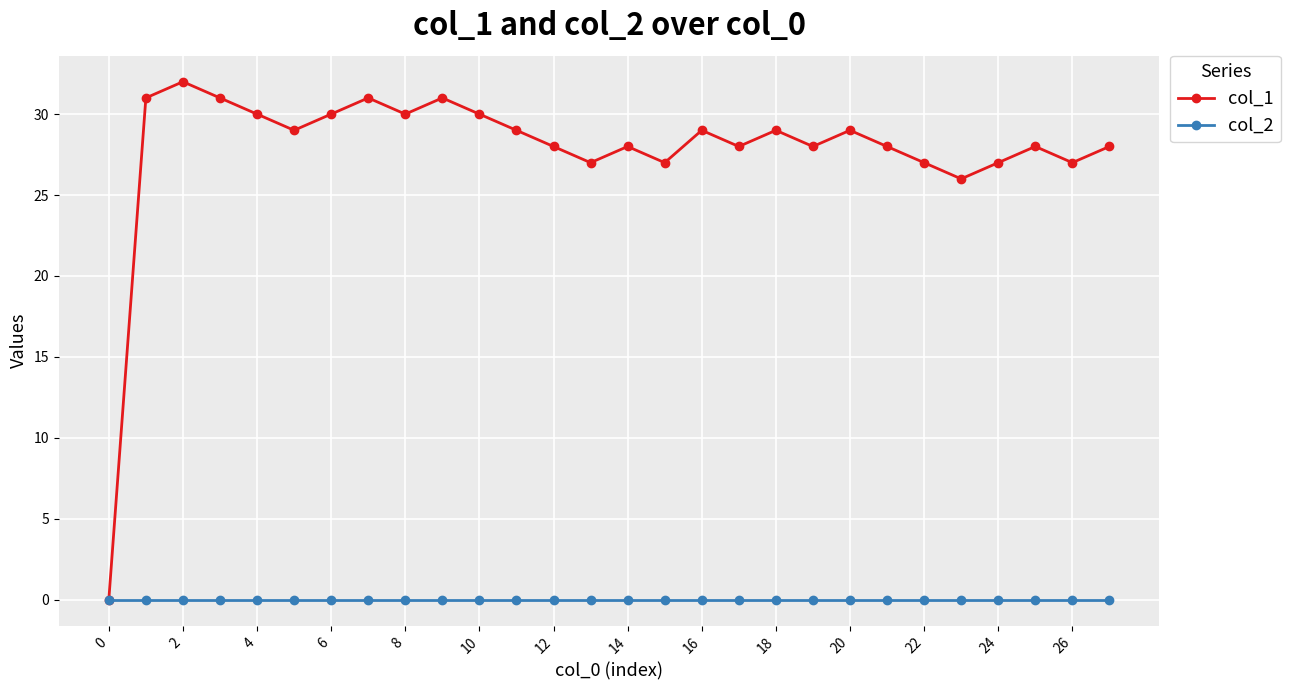

List the series in order of their overall mean, highest first.

col_1, col_2